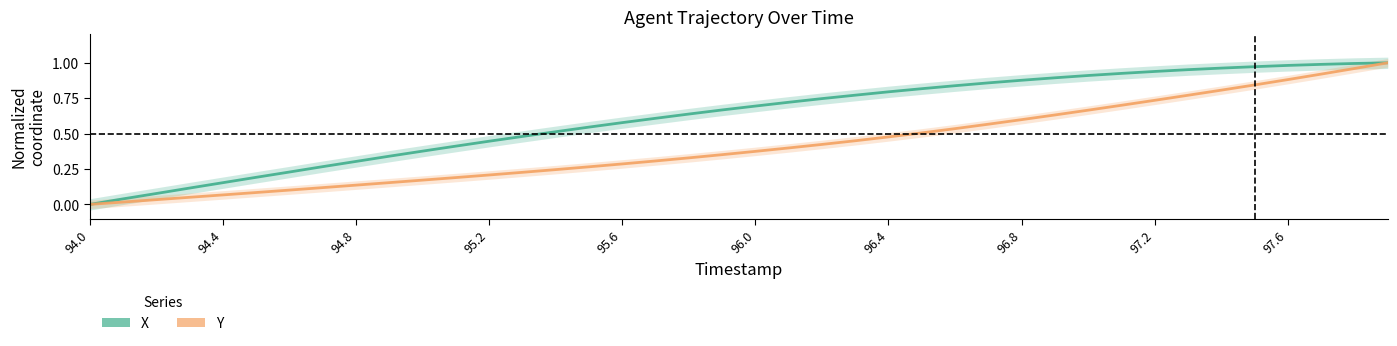

True or false: X has a value of 0.5 at 21.

False